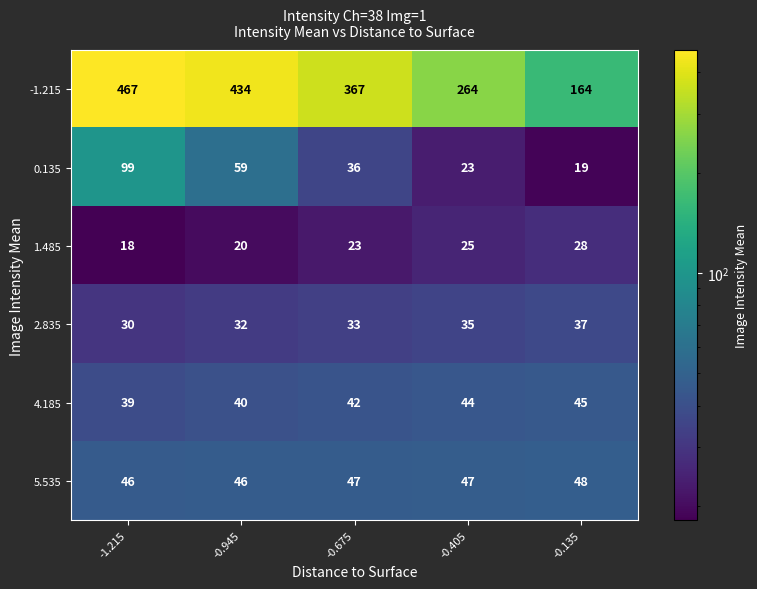

What is the total value across all series at -0.675?

548